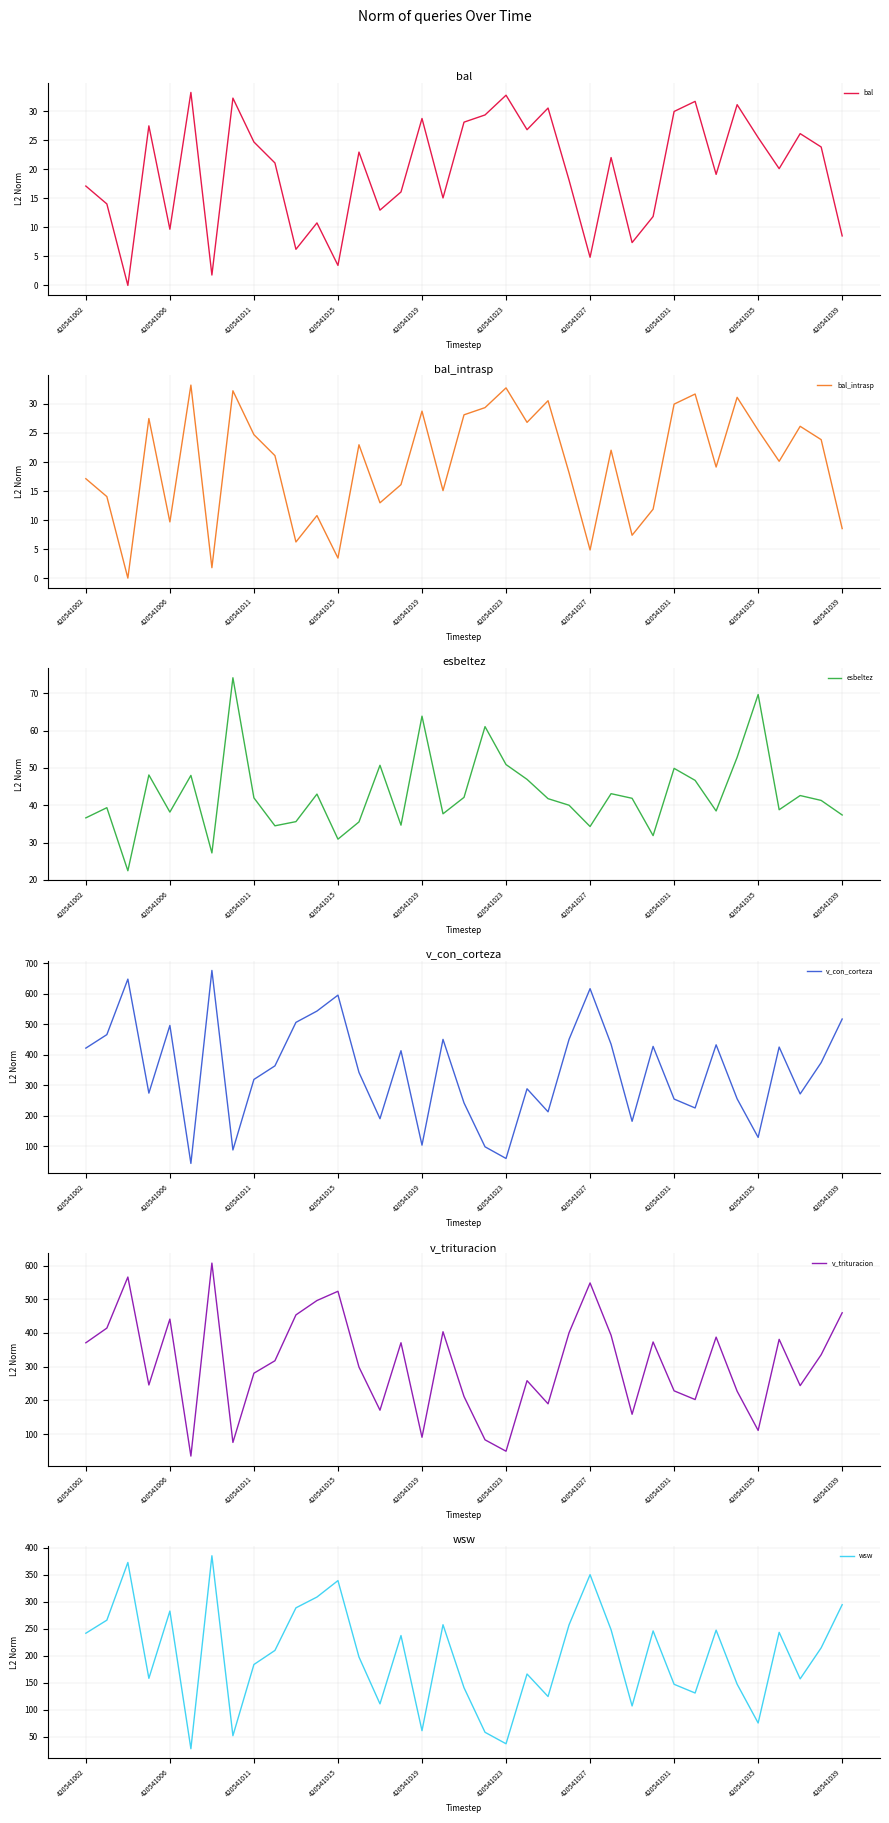

The value of bal at 420541023 is 18.2. True or false?

False